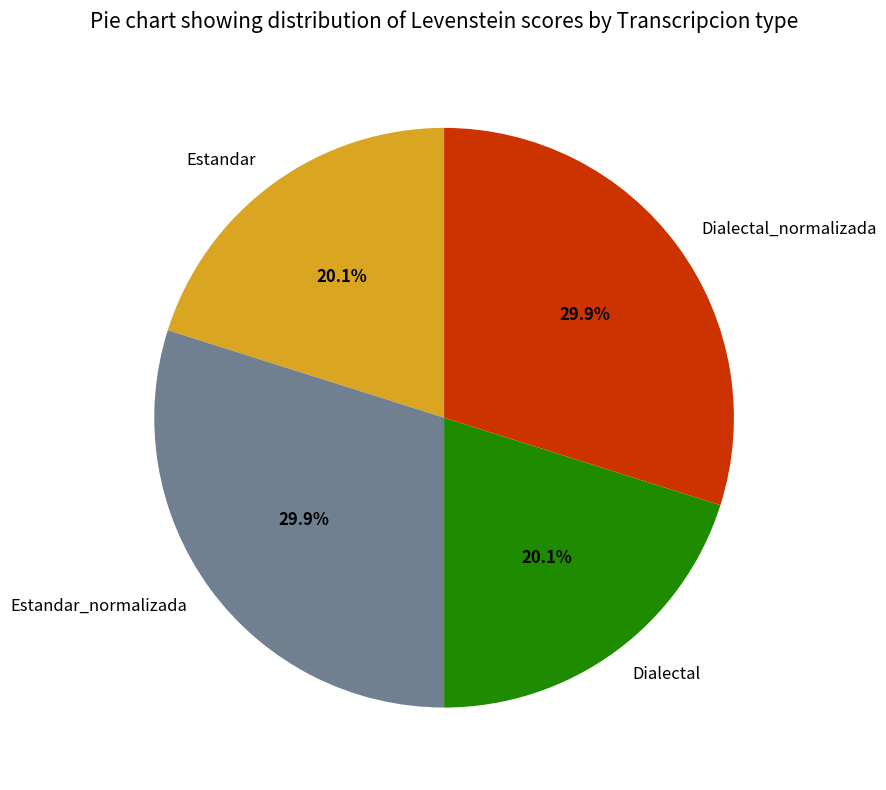

To the nearest percent, what portion does Dialectal_normalizada represent?

30%